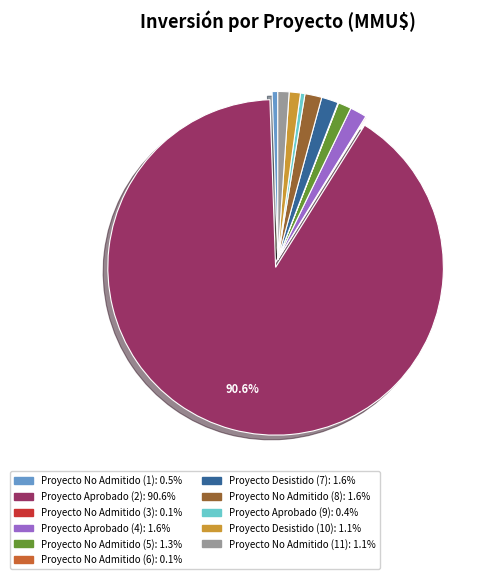

Is there a majority slice in this chart?

Yes